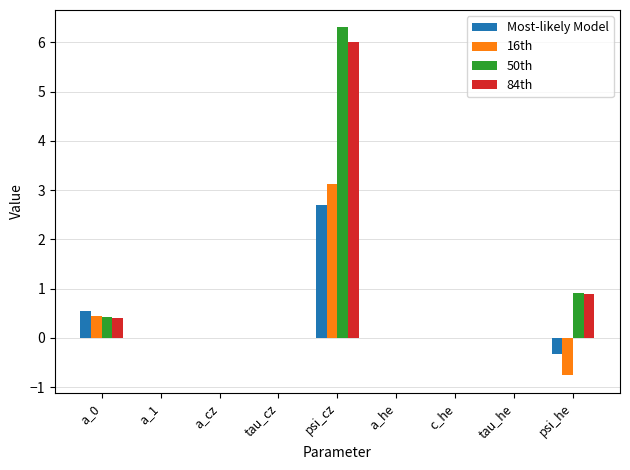

What is the sum of all 84th values?

7.3